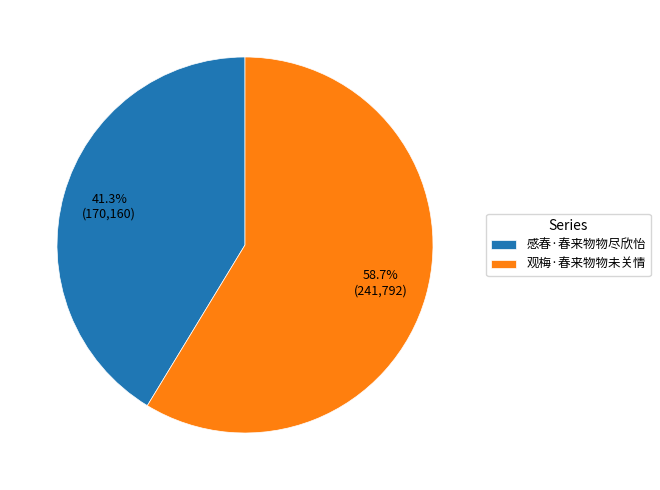

What percentage is the 观梅·春来物物未关情 slice, to the nearest percent?

59%